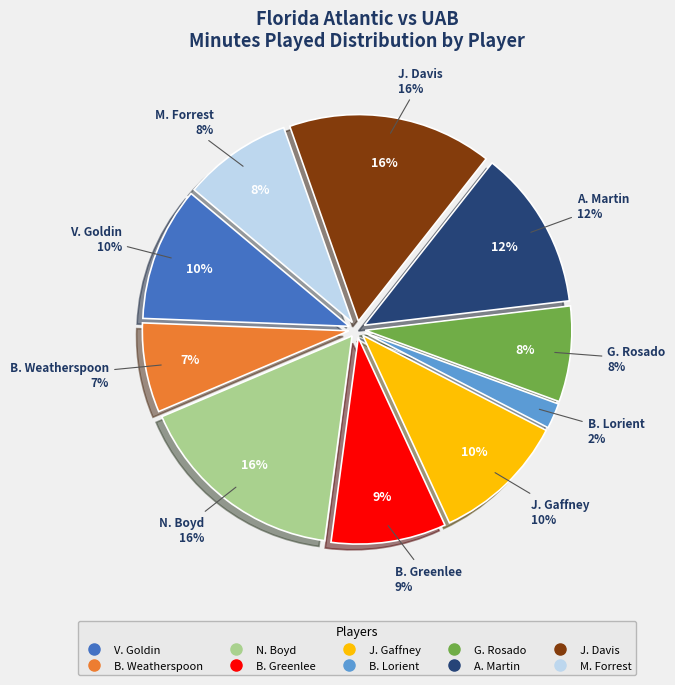

True or false: B. Weatherspoon accounts for 1% of the total.

False